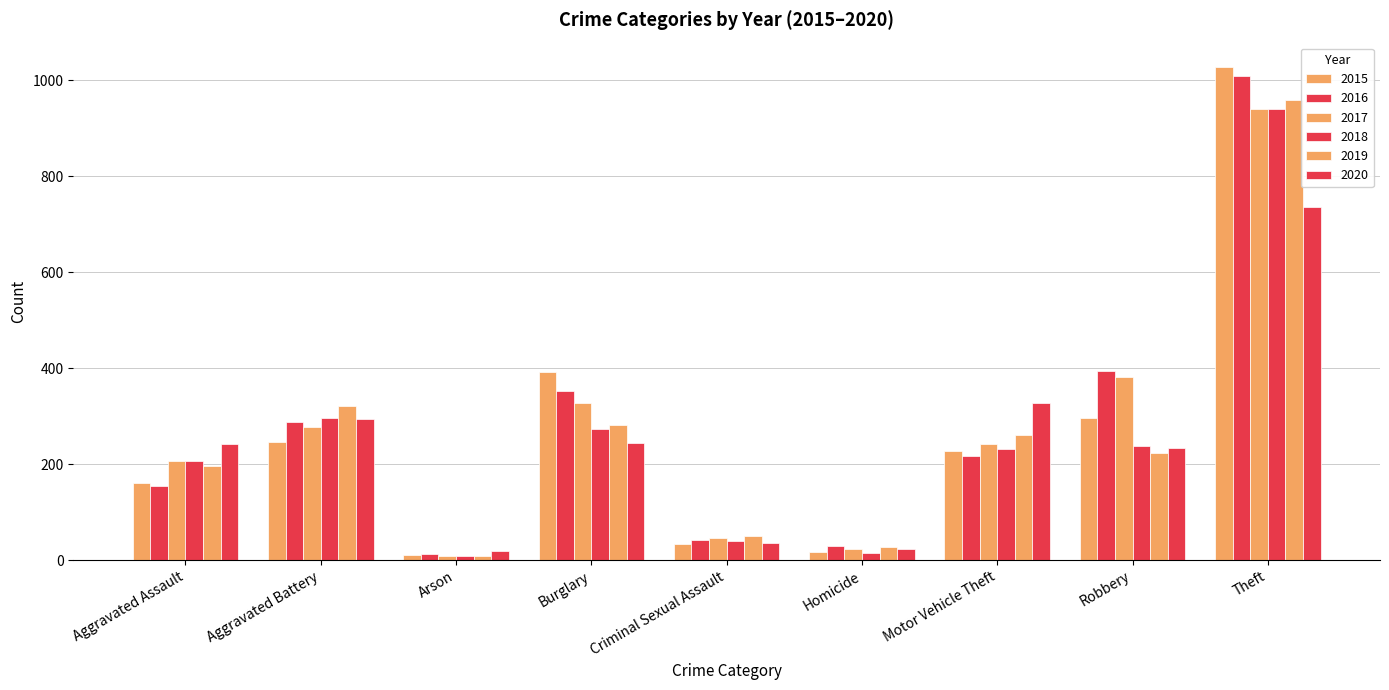

How many series are shown in this chart?

6